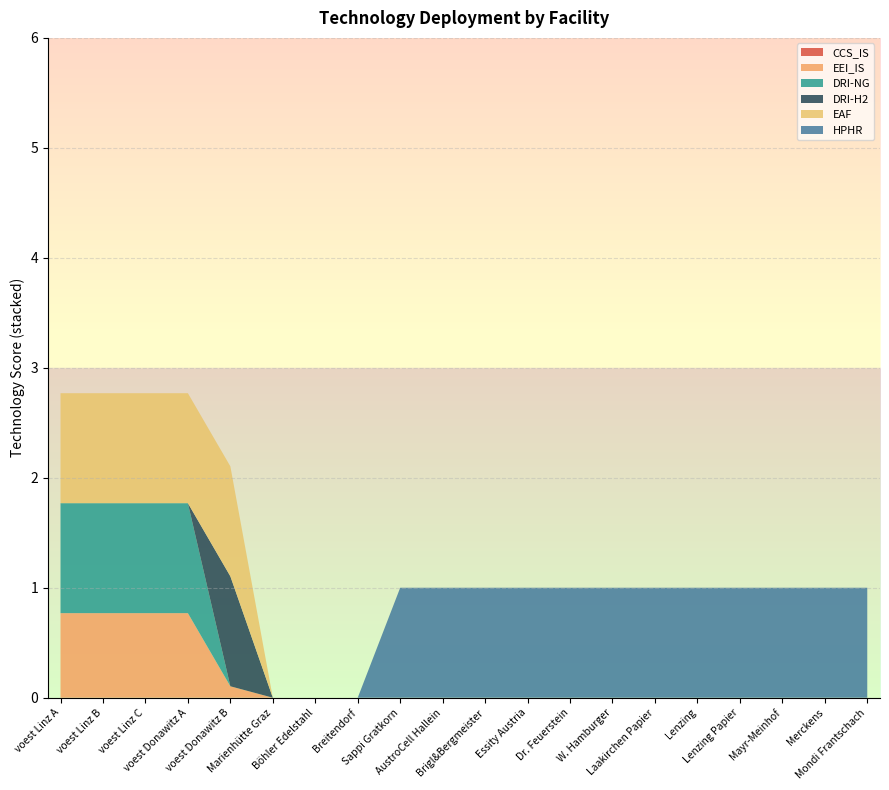

Reading left to right, list all the values displayed in this chart.

CCS_IS: voest Linz A=0.0	voest Linz B=0.0	voest Linz C=0.0	voest Donawitz A=0.0	voest Donawitz B=0.0	Marienhütte Graz=0.0	Böhler Edelstahl=0.0	Breitendorf=0.0	Sappi Gratkorn=0.0	AustroCell Hallein=0.0	Brigl&Bergmeister=0.0	Essity Austria=0.0	Dr. Feuerstein=0.0	W. Hamburger=0.0	Laakirchen Papier=0.0	Lenzing=0.0	Lenzing Papier=0.0	Mayr-Meinhof=0.0	Merckens=0.0	Mondi Frantschach=0.0
EEI_IS: voest Linz A=0.8	voest Linz B=0.8	voest Linz C=0.8	voest Donawitz A=0.8	voest Donawitz B=0.1	Marienhütte Graz=0.0	Böhler Edelstahl=0.0	Breitendorf=0.0	Sappi Gratkorn=0.0	AustroCell Hallein=0.0	Brigl&Bergmeister=0.0	Essity Austria=0.0	Dr. Feuerstein=0.0	W. Hamburger=0.0	Laakirchen Papier=0.0	Lenzing=0.0	Lenzing Papier=0.0	Mayr-Meinhof=0.0	Merckens=0.0	Mondi Frantschach=0.0
DRI-NG: voest Linz A=1.0	voest Linz B=1.0	voest Linz C=1.0	voest Donawitz A=1.0	voest Donawitz B=0.0	Marienhütte Graz=0.0	Böhler Edelstahl=0.0	Breitendorf=0.0	Sappi Gratkorn=0.0	AustroCell Hallein=0.0	Brigl&Bergmeister=0.0	Essity Austria=0.0	Dr. Feuerstein=0.0	W. Hamburger=0.0	Laakirchen Papier=0.0	Lenzing=0.0	Lenzing Papier=0.0	Mayr-Meinhof=0.0	Merckens=0.0	Mondi Frantschach=0.0
DRI-H2: voest Linz A=0.0	voest Linz B=0.0	voest Linz C=0.0	voest Donawitz A=0.0	voest Donawitz B=1.0	Marienhütte Graz=0.0	Böhler Edelstahl=0.0	Breitendorf=0.0	Sappi Gratkorn=0.0	AustroCell Hallein=0.0	Brigl&Bergmeister=0.0	Essity Austria=0.0	Dr. Feuerstein=0.0	W. Hamburger=0.0	Laakirchen Papier=0.0	Lenzing=0.0	Lenzing Papier=0.0	Mayr-Meinhof=0.0	Merckens=0.0	Mondi Frantschach=0.0
EAF: voest Linz A=1.0	voest Linz B=1.0	voest Linz C=1.0	voest Donawitz A=1.0	voest Donawitz B=1.0	Marienhütte Graz=0.0	Böhler Edelstahl=0.0	Breitendorf=0.0	Sappi Gratkorn=0.0	AustroCell Hallein=0.0	Brigl&Bergmeister=0.0	Essity Austria=0.0	Dr. Feuerstein=0.0	W. Hamburger=0.0	Laakirchen Papier=0.0	Lenzing=0.0	Lenzing Papier=0.0	Mayr-Meinhof=0.0	Merckens=0.0	Mondi Frantschach=0.0
HPHR: voest Linz A=0.0	voest Linz B=0.0	voest Linz C=0.0	voest Donawitz A=0.0	voest Donawitz B=0.0	Marienhütte Graz=0.0	Böhler Edelstahl=0.0	Breitendorf=0.0	Sappi Gratkorn=1.0	AustroCell Hallein=1.0	Brigl&Bergmeister=1.0	Essity Austria=1.0	Dr. Feuerstein=1.0	W. Hamburger=1.0	Laakirchen Papier=1.0	Lenzing=1.0	Lenzing Papier=1.0	Mayr-Meinhof=1.0	Merckens=1.0	Mondi Frantschach=1.0